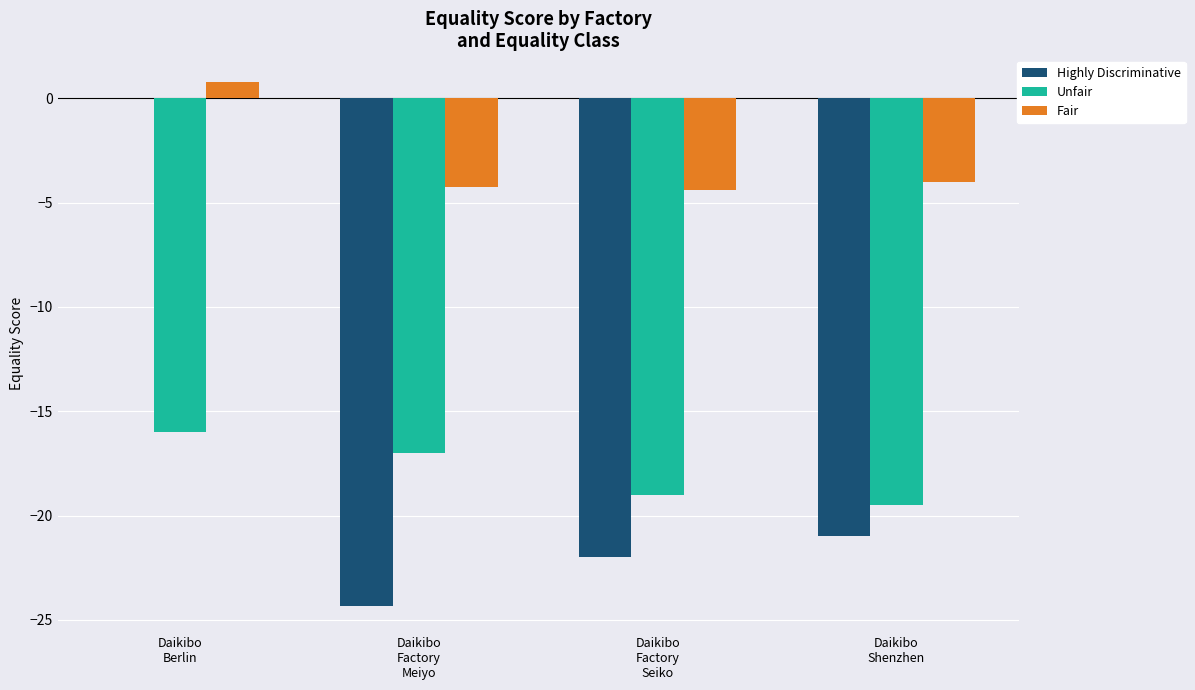

Are the bars horizontal?

No